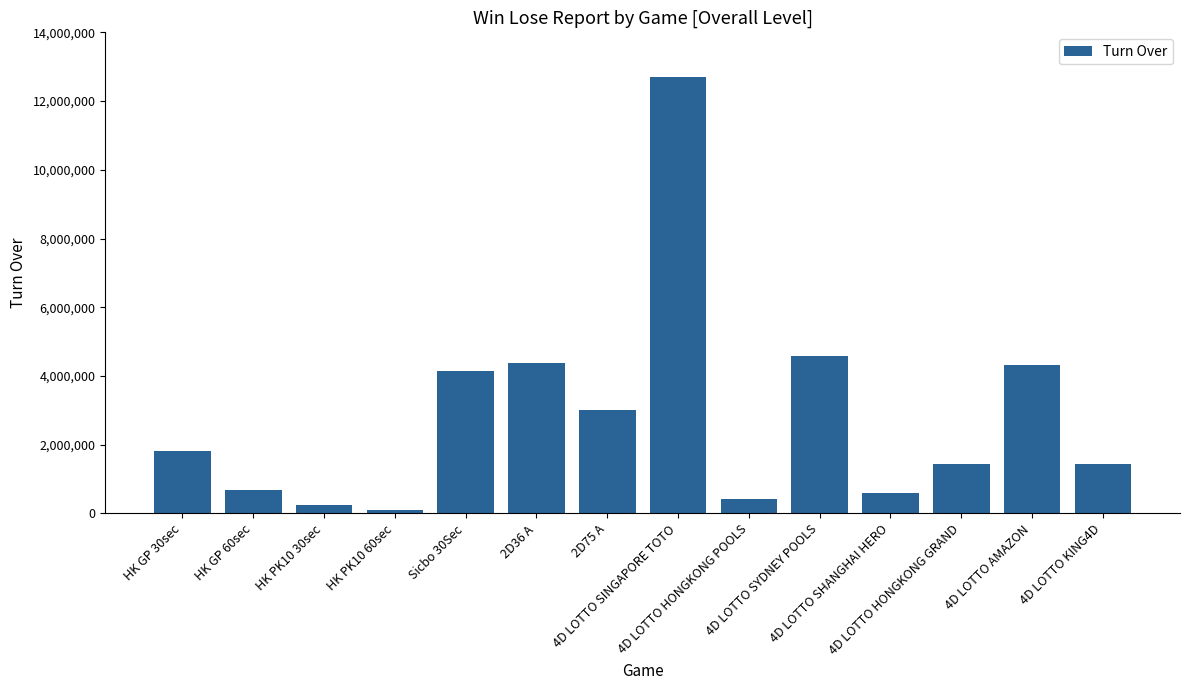

The value at HK PK10 60sec is 113000. True or false?

True